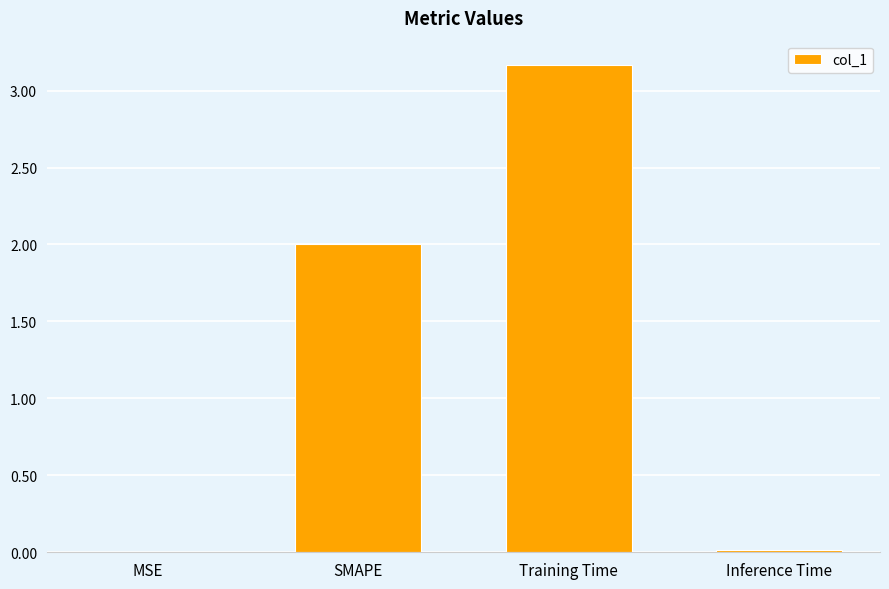

At which category does the chart reach its peak across all series?

Training Time